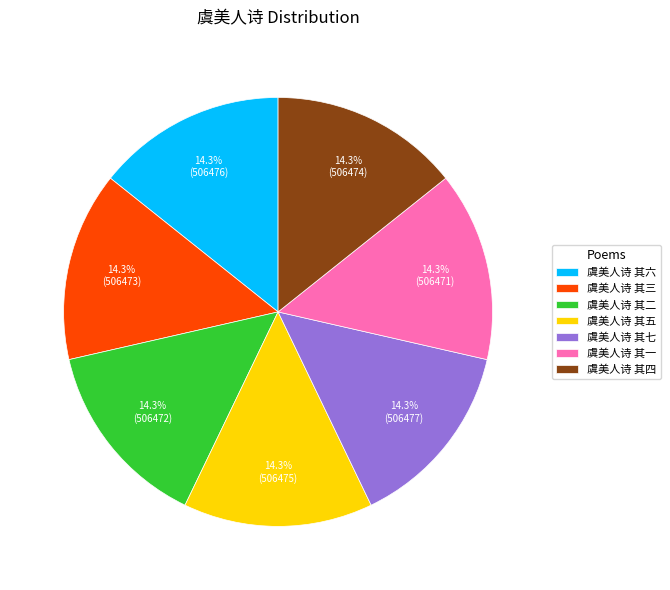

To the nearest percent, what percentage of the pie is 虞美人诗 其六?

14%